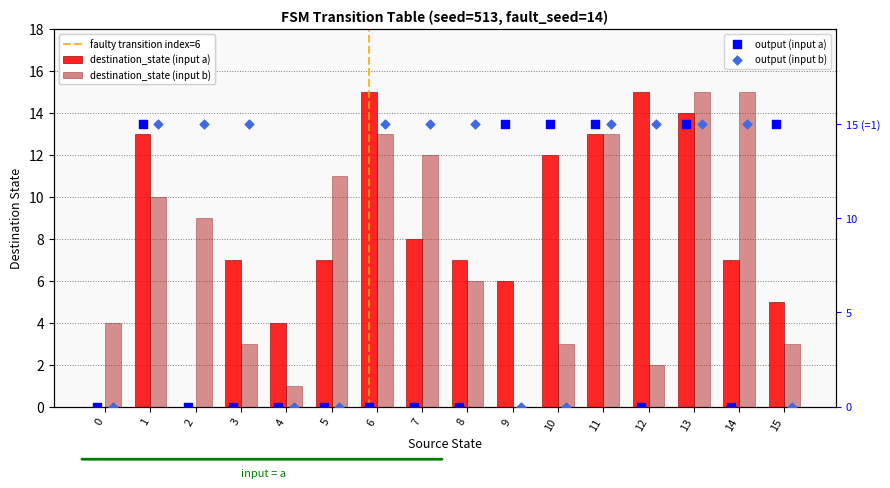

Which series contains the lowest Y value?

destination_state (input a)